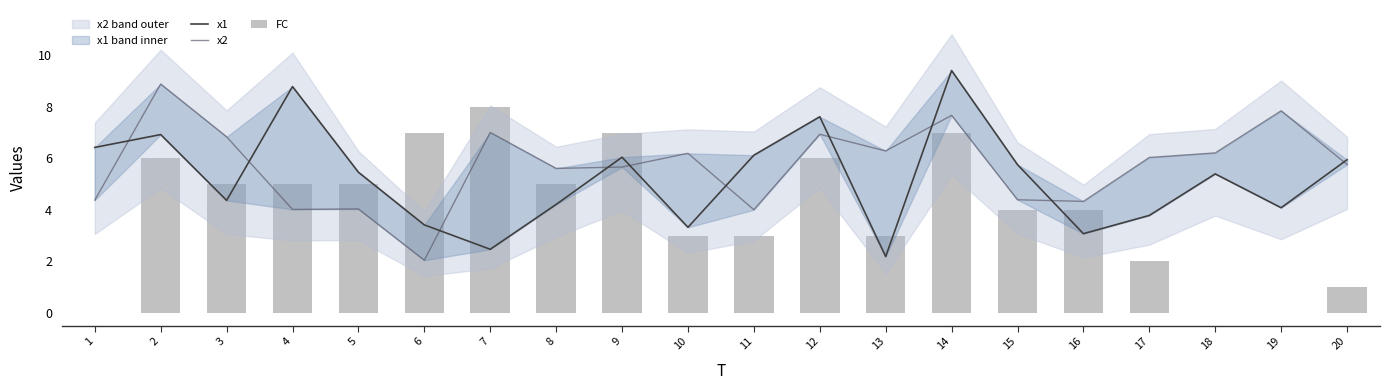

Where is x1 nearest to the value 5?

18